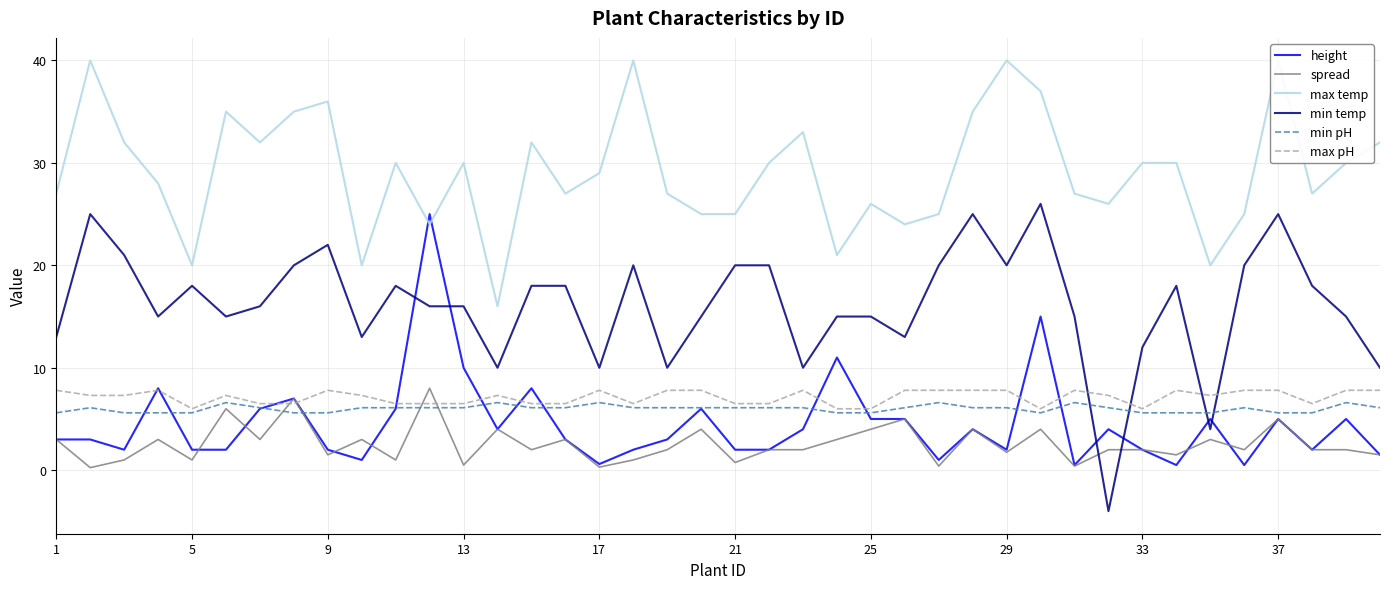

What is the maximum value for min temp?

26.0